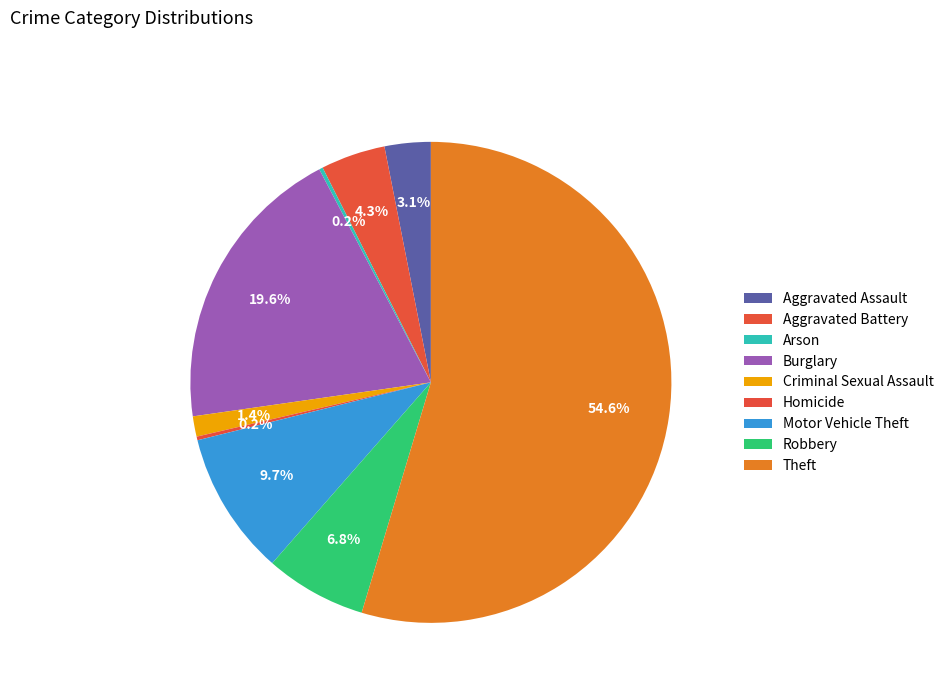

To the nearest percent, what is the combined percentage of Theft and Robbery?

61%